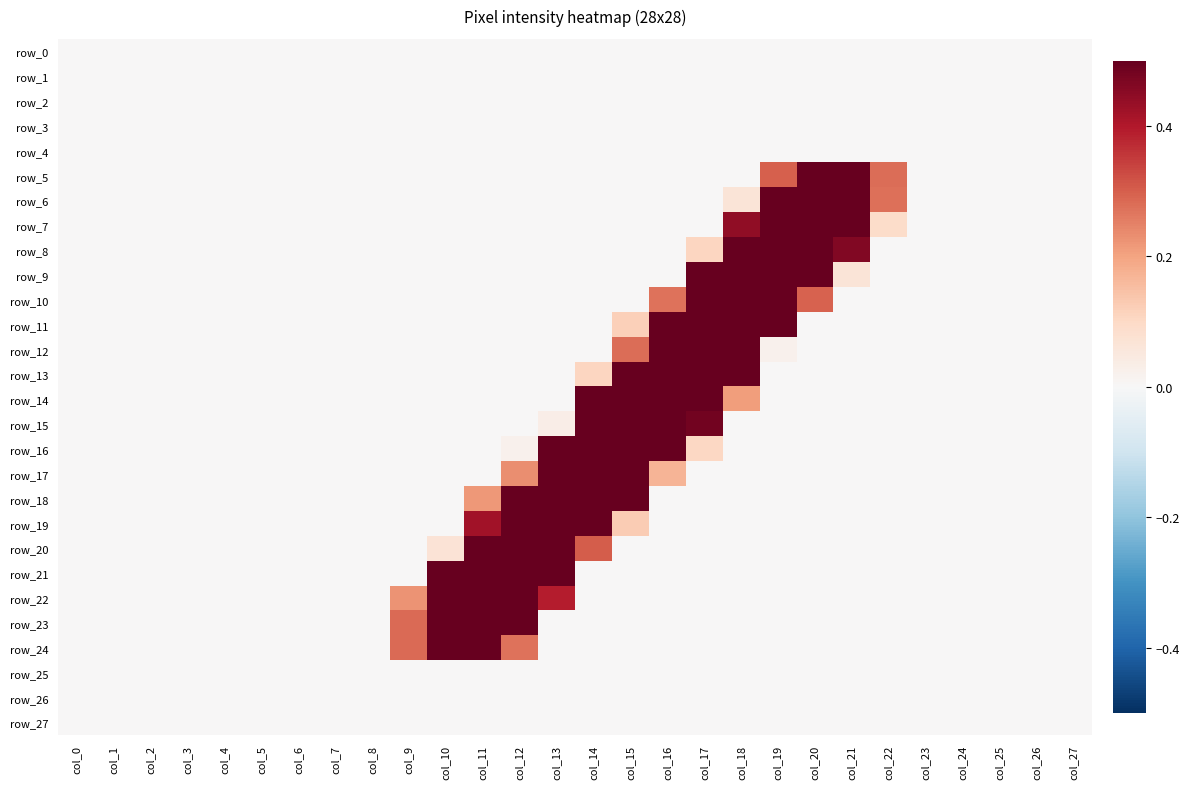

Which category has the lowest value in the row_10 series?

col_0